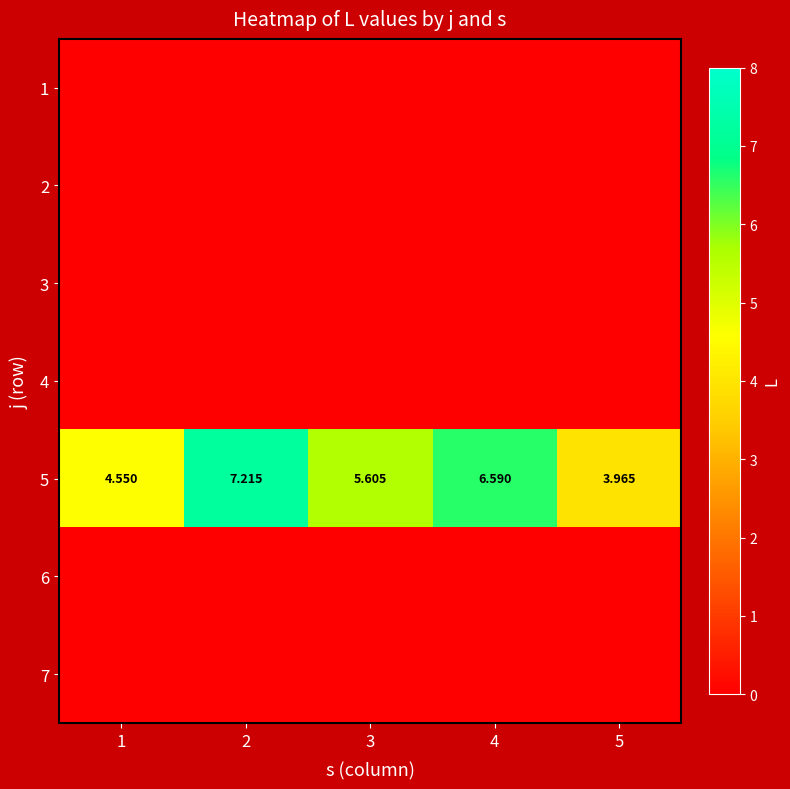

At how many categories does at least one series exceed 0?

5